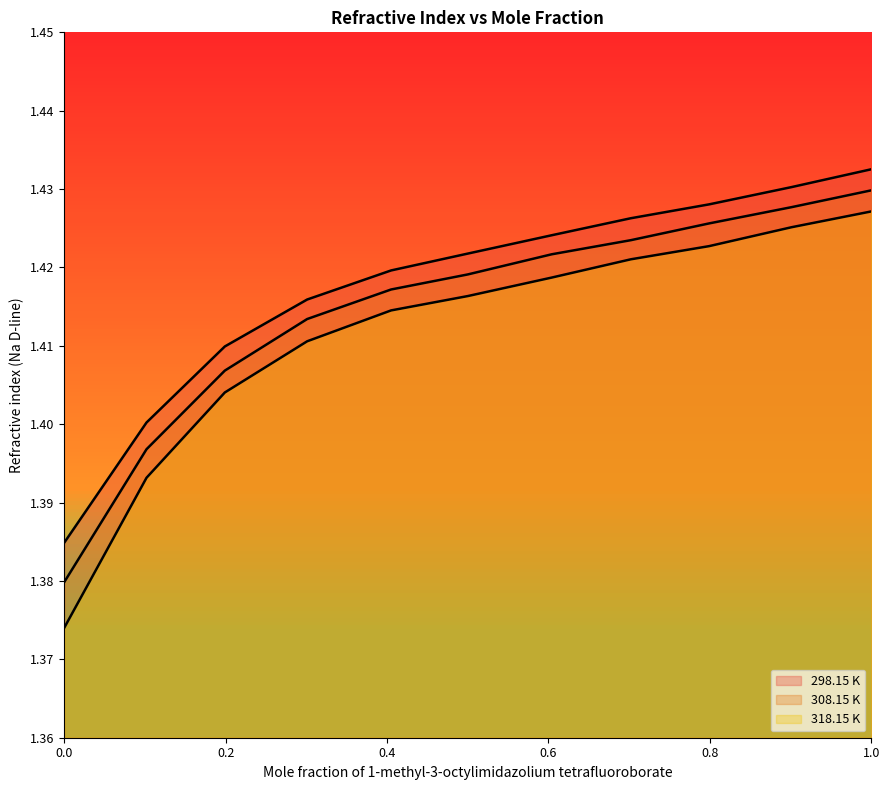

True or false: 298.15 K and 308.15 K intersect in this chart.

False